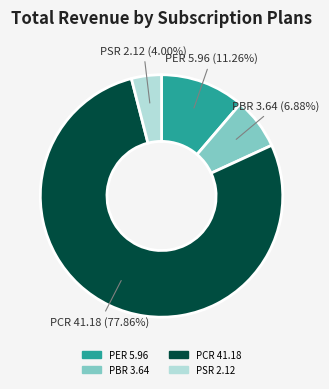

Rank the categories by value from lowest to highest.

PSR, PBR, PER, PCR